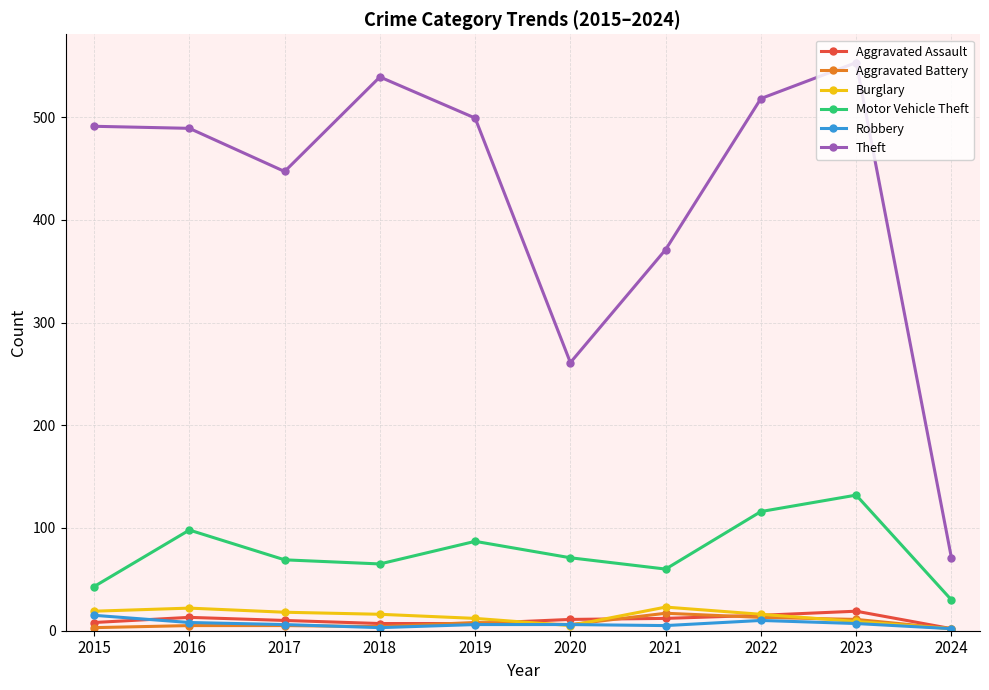

Which series has the largest total across all categories?

Theft